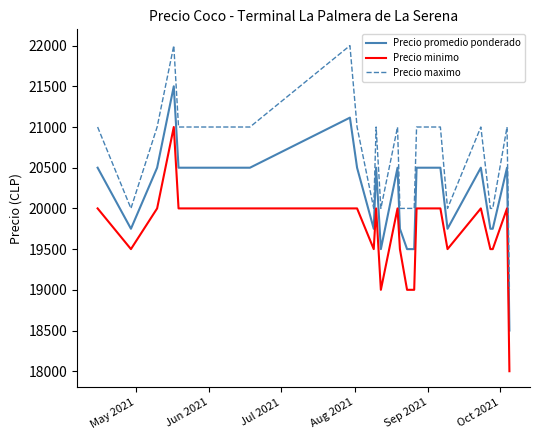

Which series has the largest total across all categories?

Precio maximo